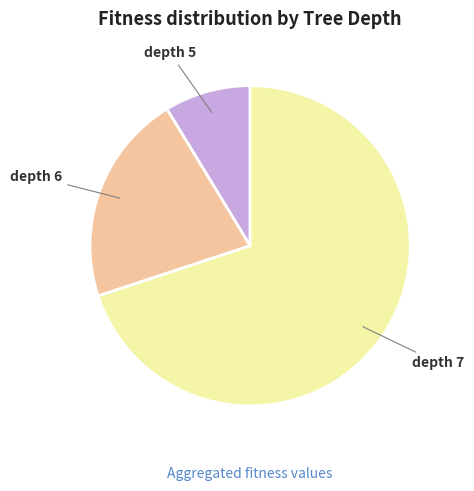

Is there any slice that represents more than half of the pie?

Yes